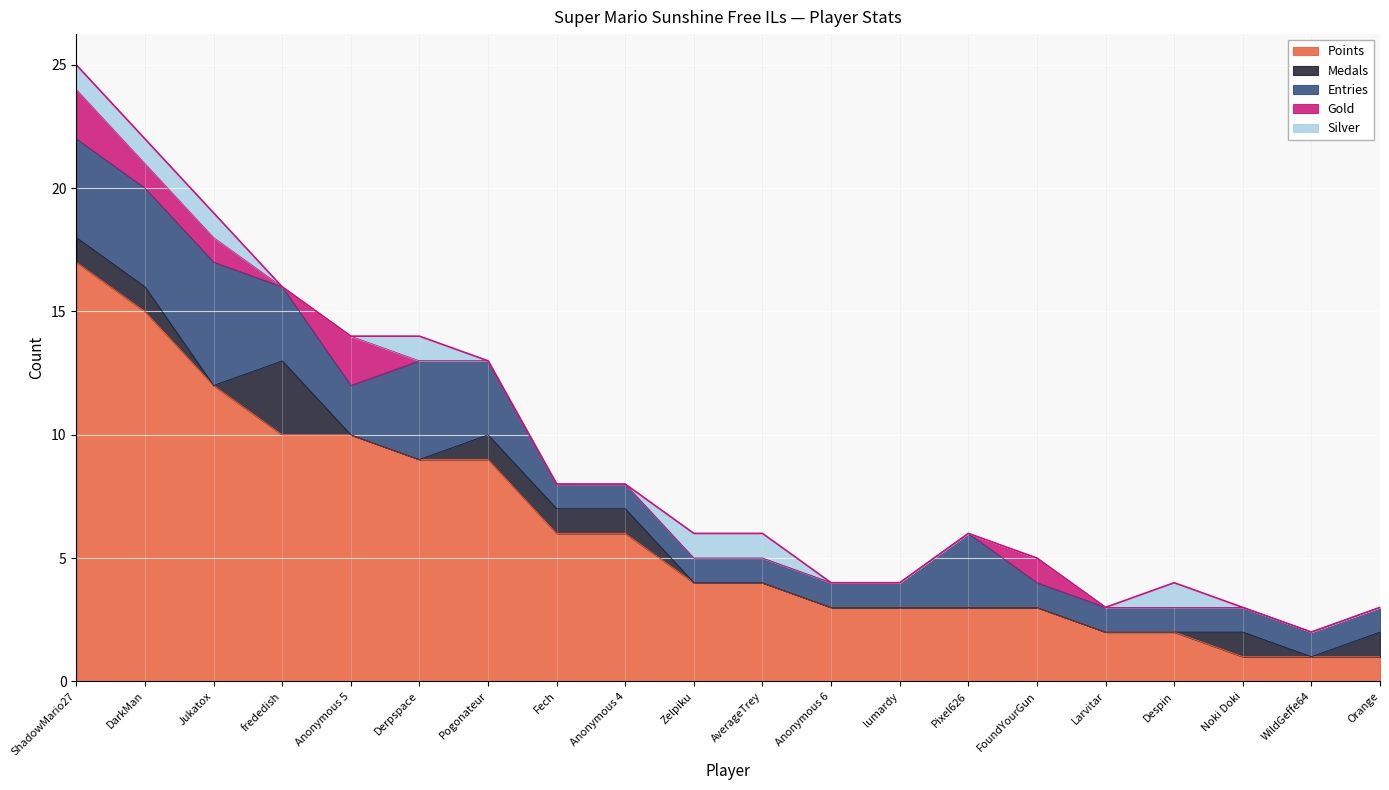

What position from the left is AverageTrey?

11